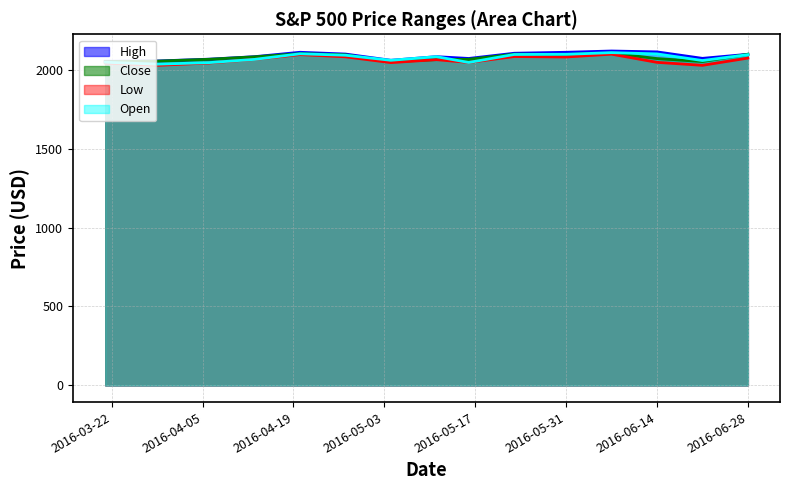

Reading left to right, what are all the values shown in this chart?

High: 2053.9	2055.9	2067.3	2083.2	2111.1	2099.9	2060.3	2083.3	2071.9	2104.9	2111.1	2119.1	2113.6	2072.6	2098.3
Close: 2051.6	2055.0	2066.7	2082.4	2102.4	2095.1	2051.1	2064.5	2066.7	2099.1	2096.9	2105.2	2071.2	2052.3	2098.9
Low: 2043.1	2028.3	2043.1	2065.9	2096.3	2082.3	2045.6	2064.5	2046.5	2084.1	2081.2	2099.1	2047.2	2028.4	2074.2
Open: 2047.9	2035.8	2045.6	2065.9	2101.5	2092.3	2060.3	2083.3	2046.5	2097.1	2098.2	2108.8	2100.8	2058.8	2095.8